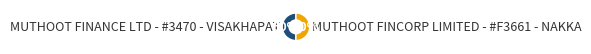

Do MUTHOOT FINANCE LTD - #3470 - VISAKHAPAT and MUTHOOT FINCORP LIMITED - #F3661 - NAKKA together represent more than half of the pie?

Yes